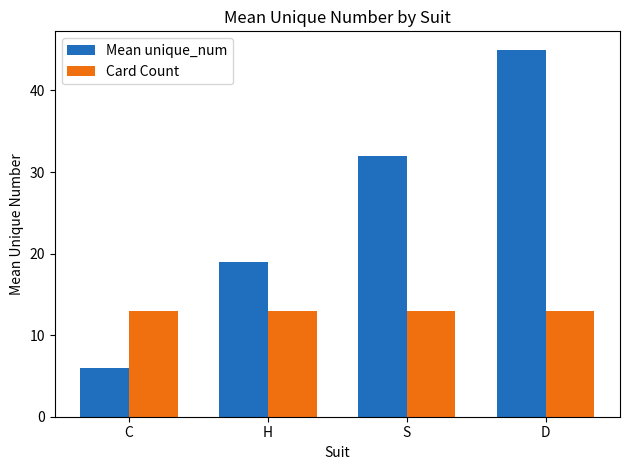

Between S and D, which series saw the biggest shift?

Mean unique_num